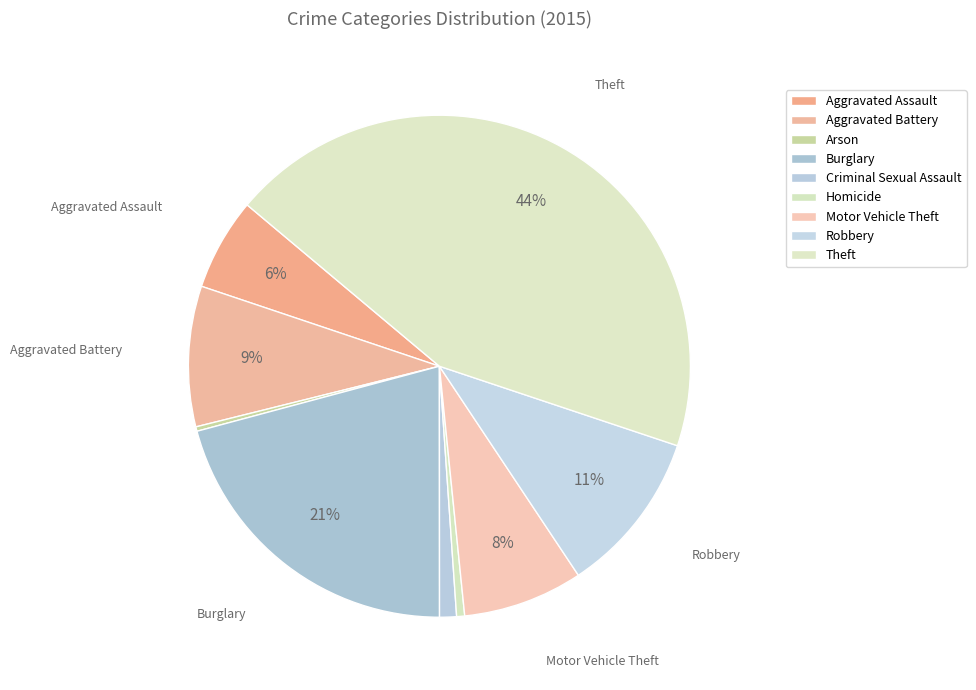

Is it true that Criminal Sexual Assault is 1% of the pie?

True